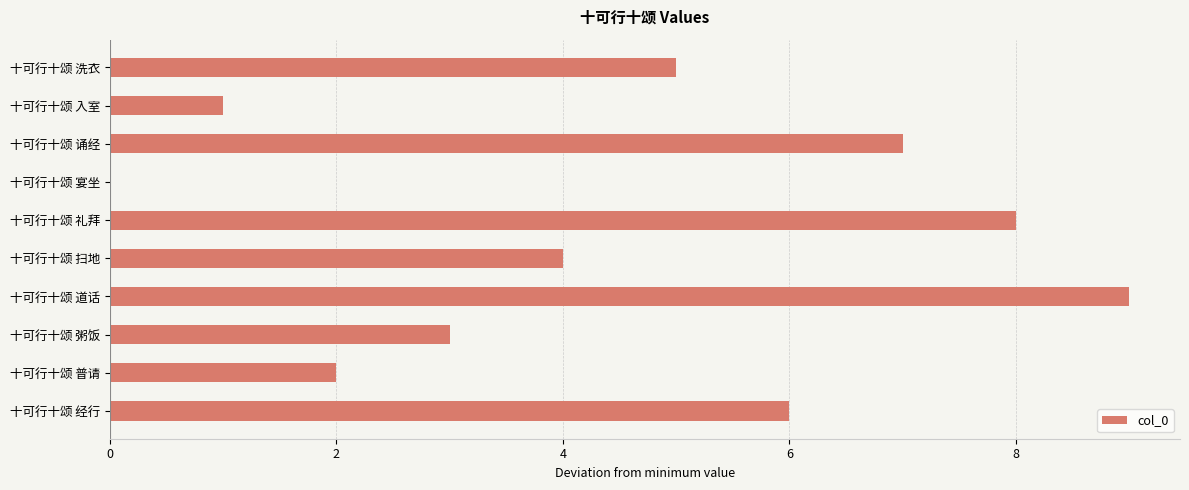

Reading top to bottom, transcribe all the data shown in this chart.

十可行十颂 洗衣=5	十可行十颂 入室=1	十可行十颂 诵经=7	十可行十颂 宴坐=0	十可行十颂 礼拜=8	十可行十颂 扫地=4	十可行十颂 道话=9	十可行十颂 粥饭=3	十可行十颂 普请=2	十可行十颂 经行=6